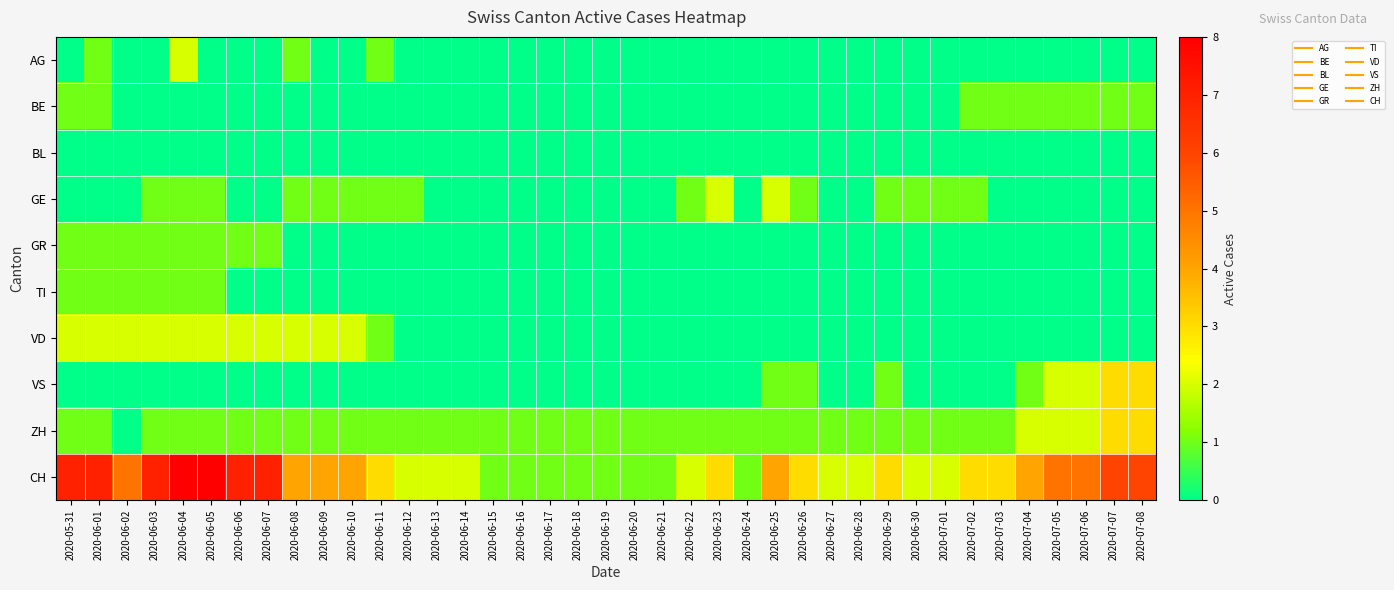

At how many categories does at least one series exceed 4?

12